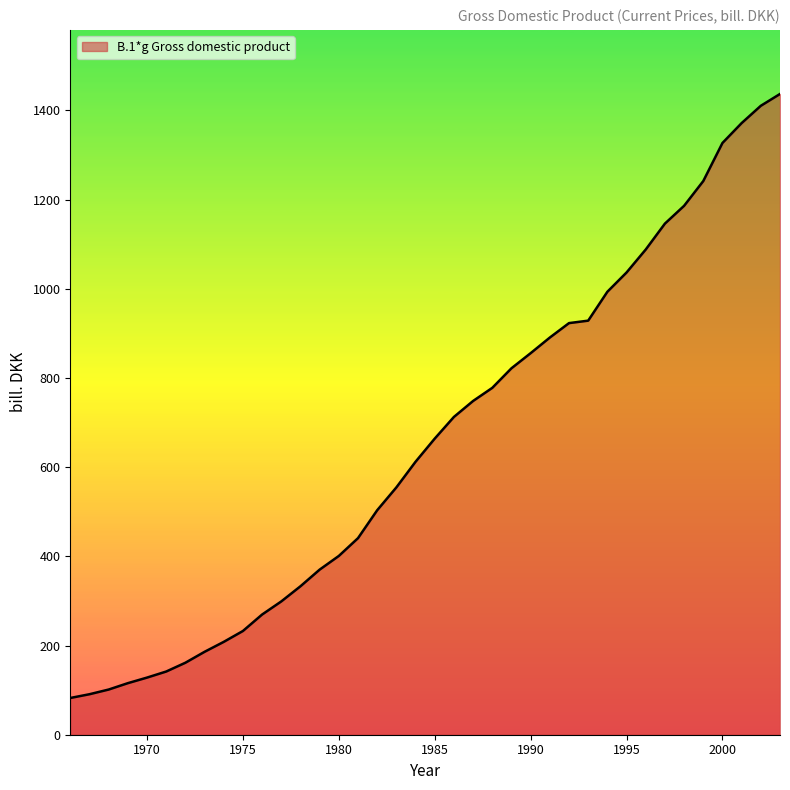

What is the greatest value displayed?

1436.8